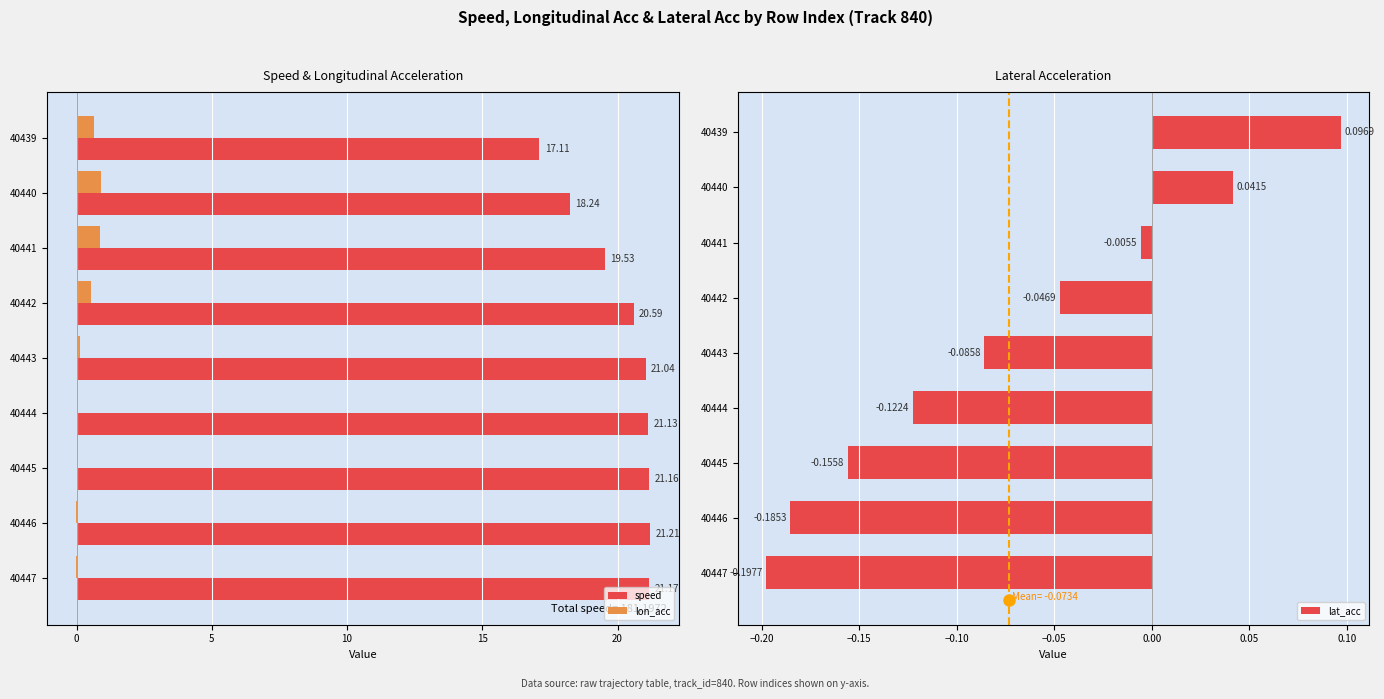

What is the sum of the speed values at 40442 and 40440?

38.8